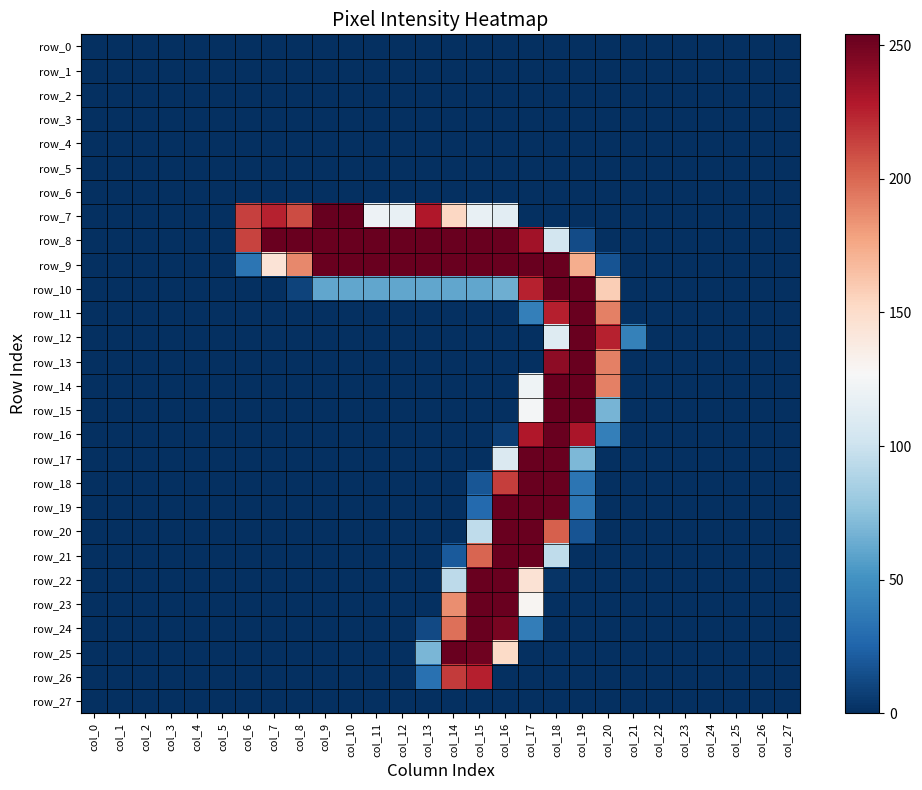

Between col_10 and col_16, which series saw the biggest shift?

row_19